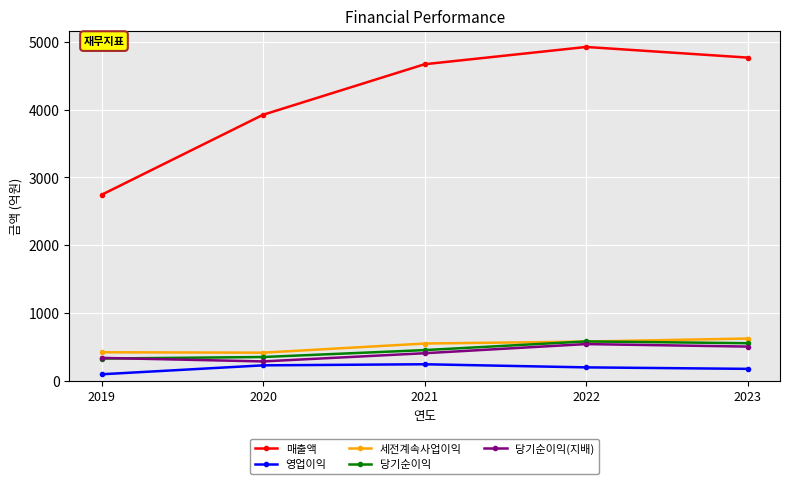

What are all the series names shown in the legend?

매출액, 영업이익, 세전계속사업이익, 당기순이익, 당기순이익(지배)